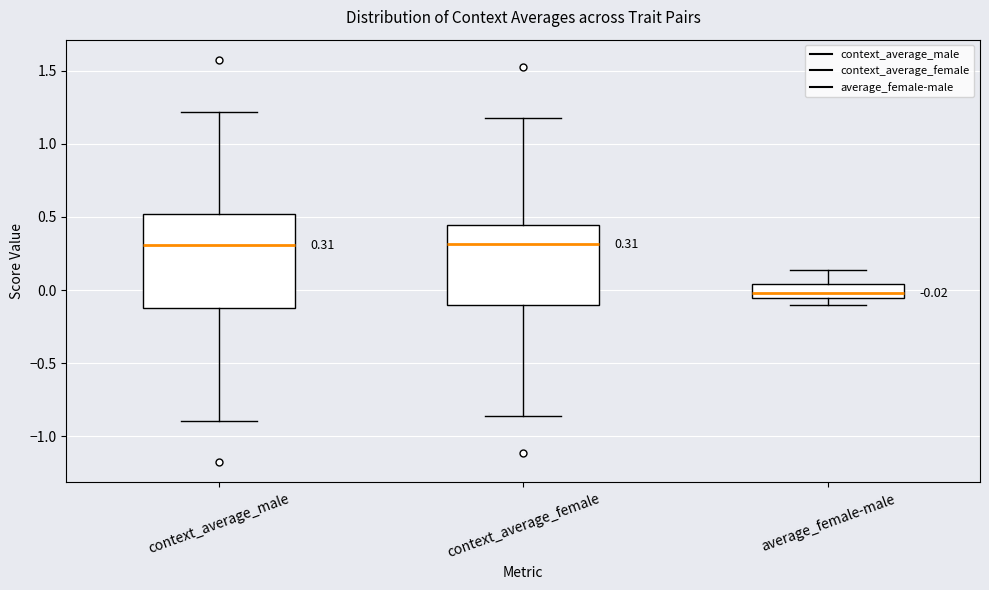

Comparing the boxes themselves (not the whiskers), which one is the tallest?

context_average_male